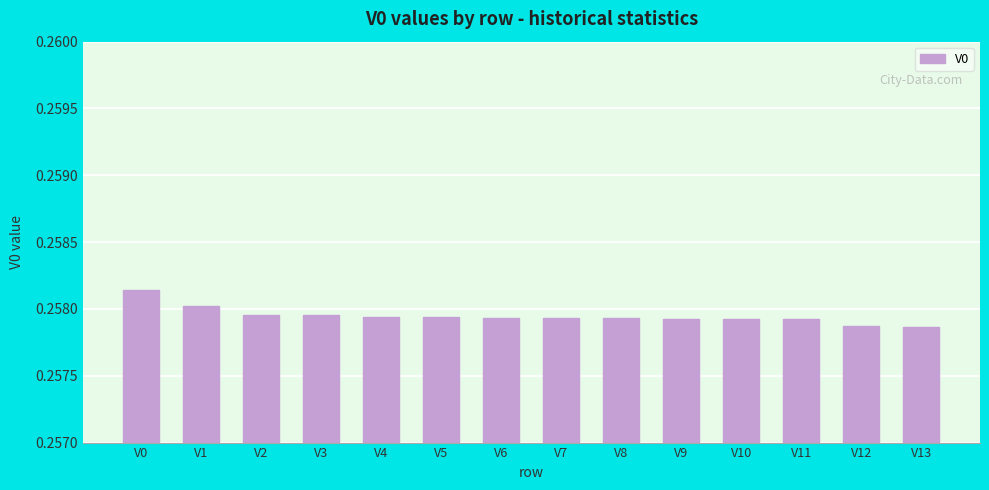

At which category does the chart reach its peak across all series?

V0